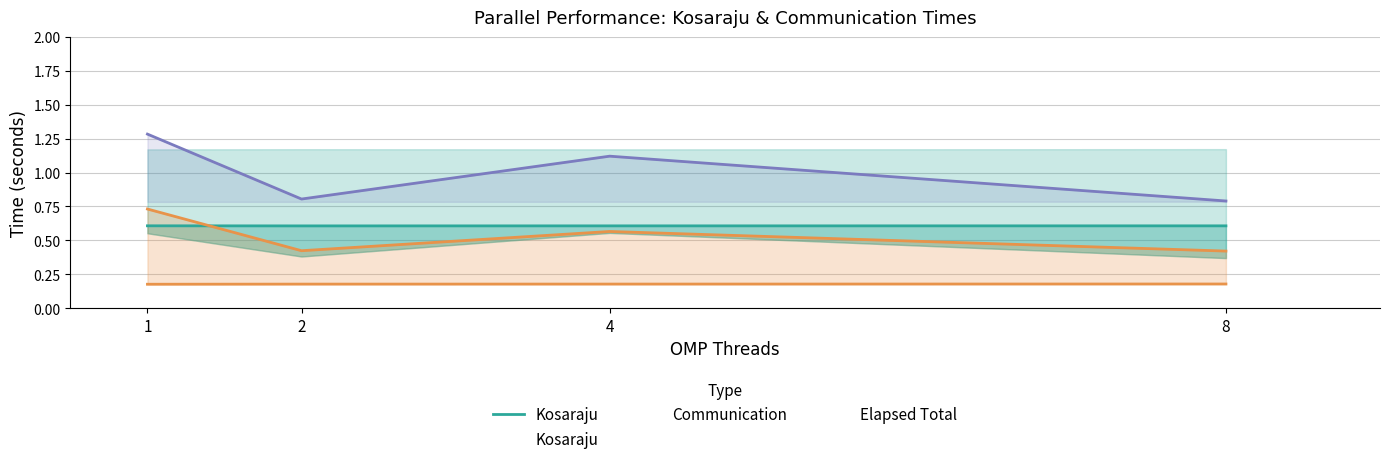

Rank the categories by value from highest to lowest.

1, 8, 4, 2